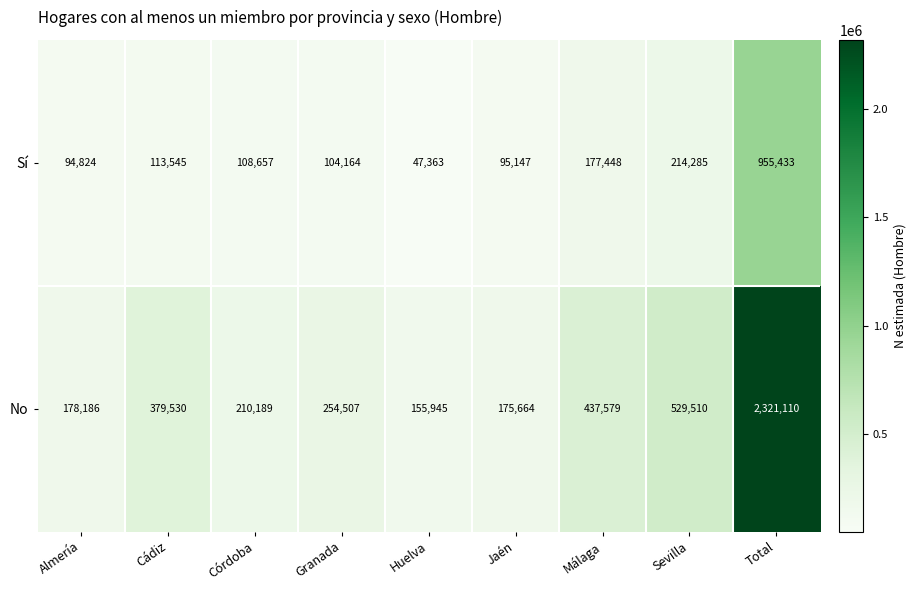

Which category has the highest value in the No series?

Total